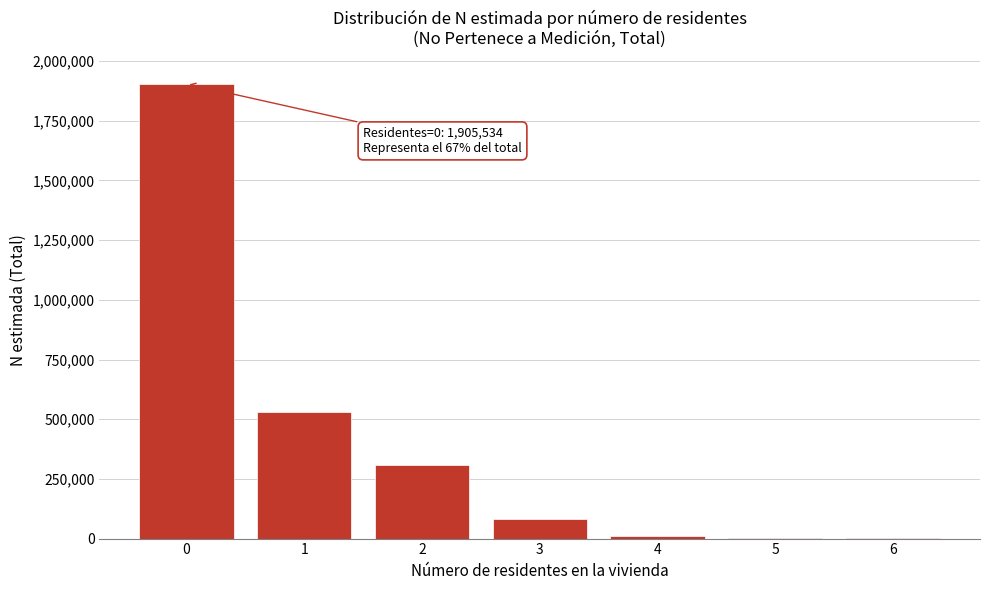

What is the change in value from 0 to 3?

-1825331